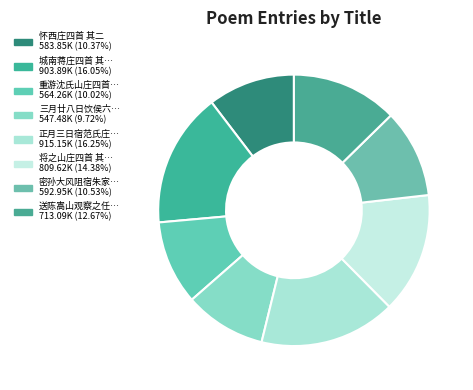

Count the number of slices in the pie.

8